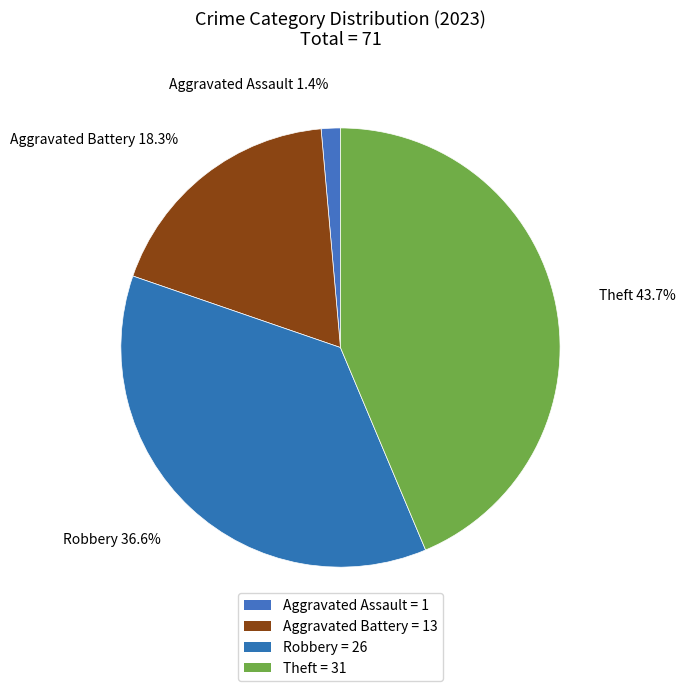

How many slices are in this pie chart?

4